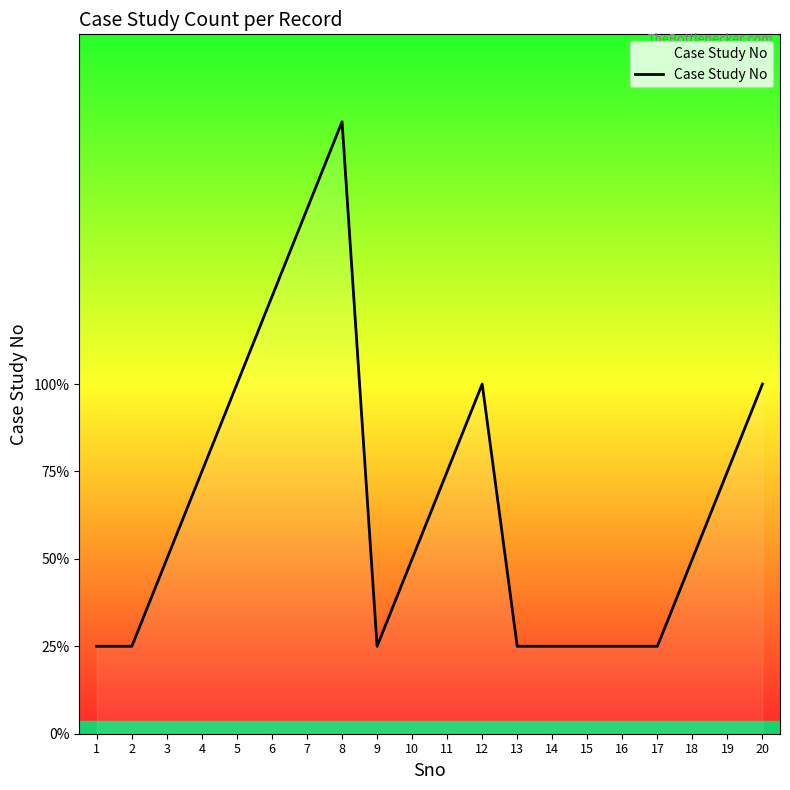

Read the value at 1.

1